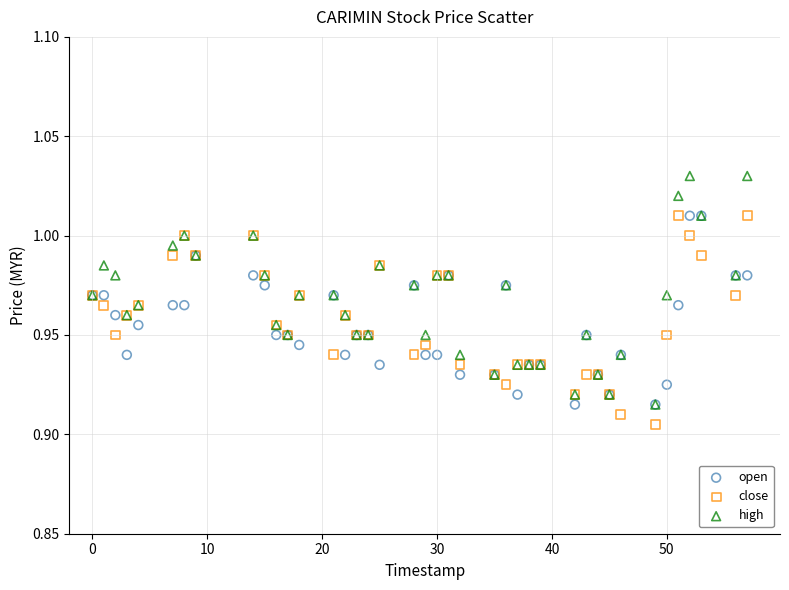

Which series has the widest spread of Y values?

high